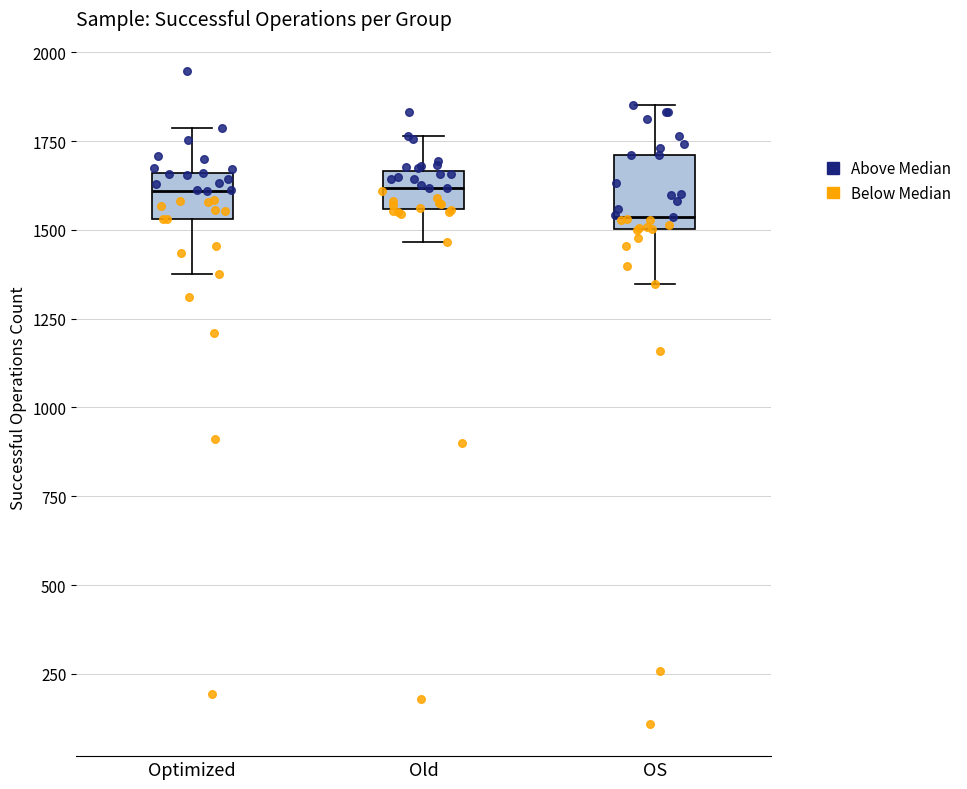

Reading left to right, read every box against the y-axis: the position of its median line, the range the box covers, and the ends of its whiskers. The values are not printed on the chart, so give them approximately, as read against the axis.

Optimized: median 1600, box 1550 to 1650, whiskers 1400 to 1800
Old: median 1600, box 1550 to 1650, whiskers 1450 to 1750
OS: median 1550, box 1500 to 1700, whiskers 1350 to 1850